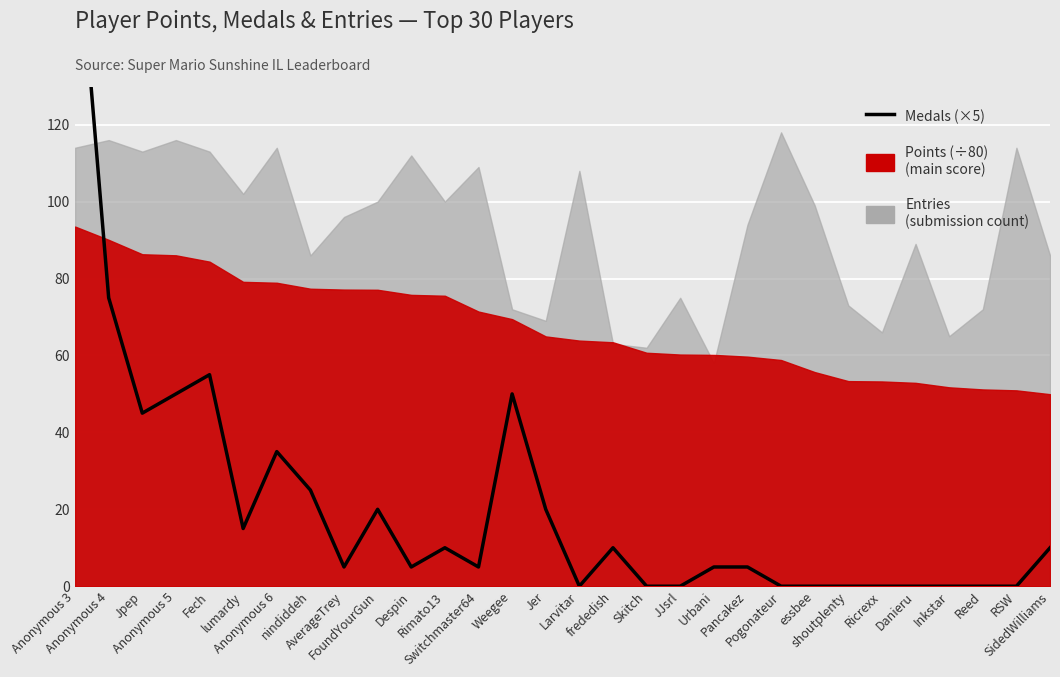

The chart shows a value of 18 at Rimato13. True or false?

False